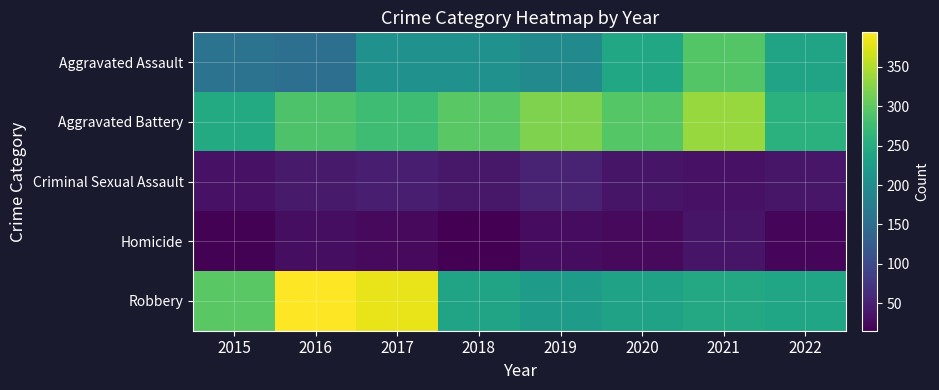

At how many categories does at least one series exceed 30?

8